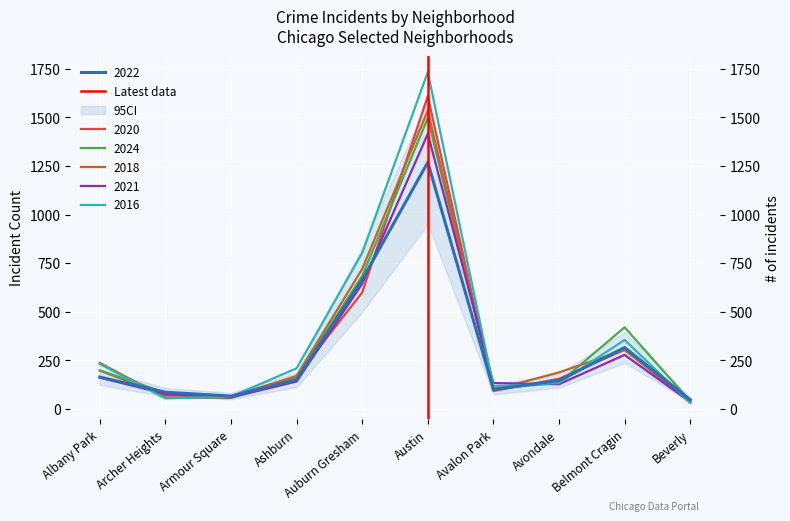

The value at Austin is 0. True or false?

False